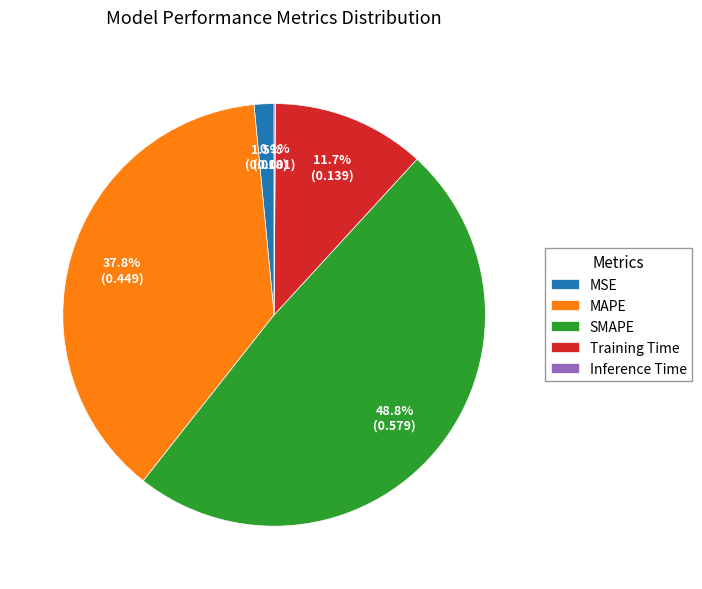

Combined, what portion of the pie is Training Time and MSE?

13.2%